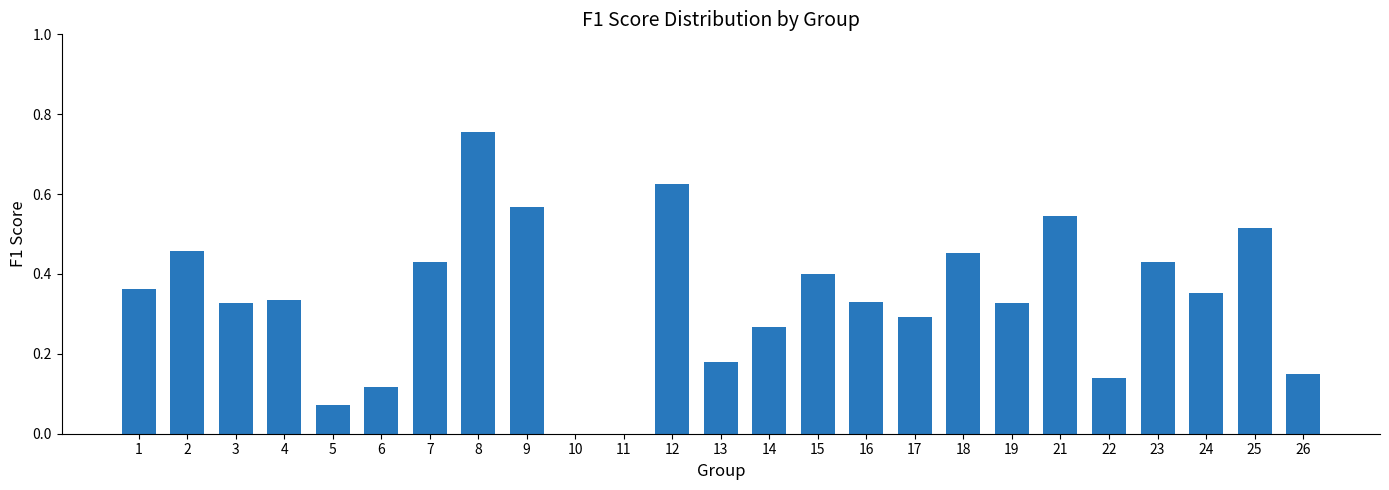

True or false: the data shows 0.7 at 15.

False